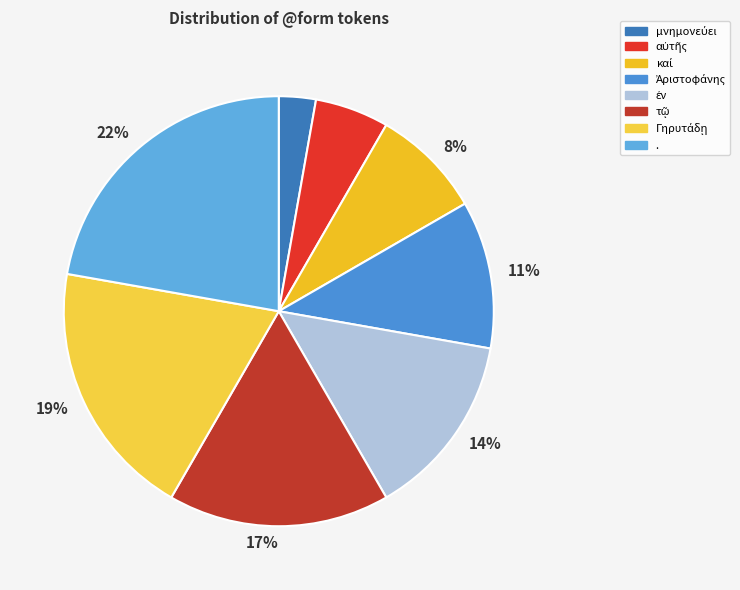

Is there any slice that represents more than half of the pie?

No